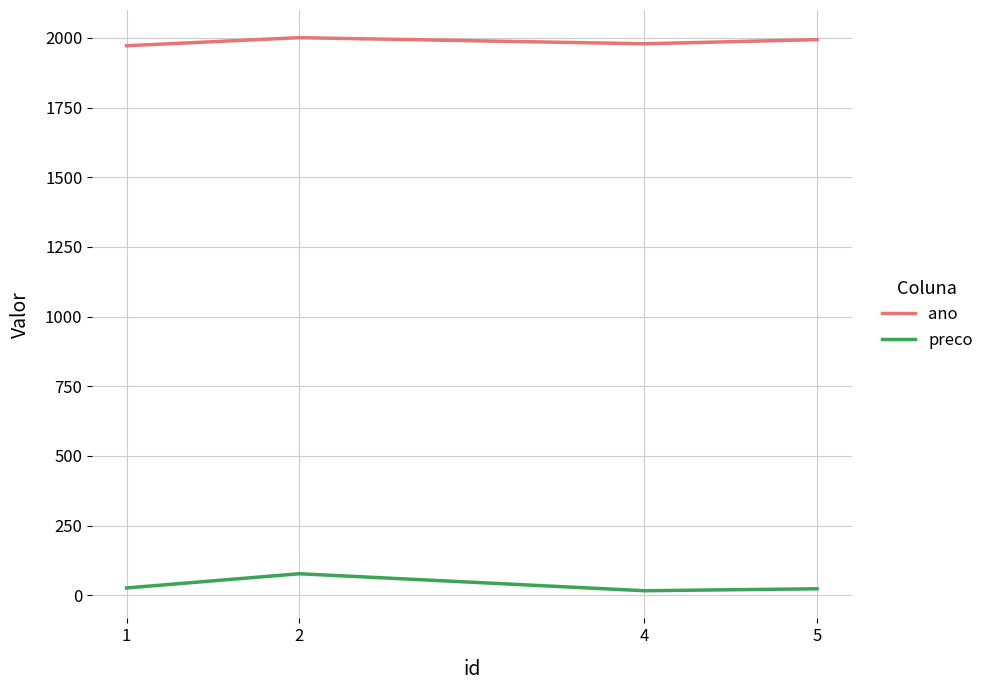

How many interior local peaks does the ano series have?

1